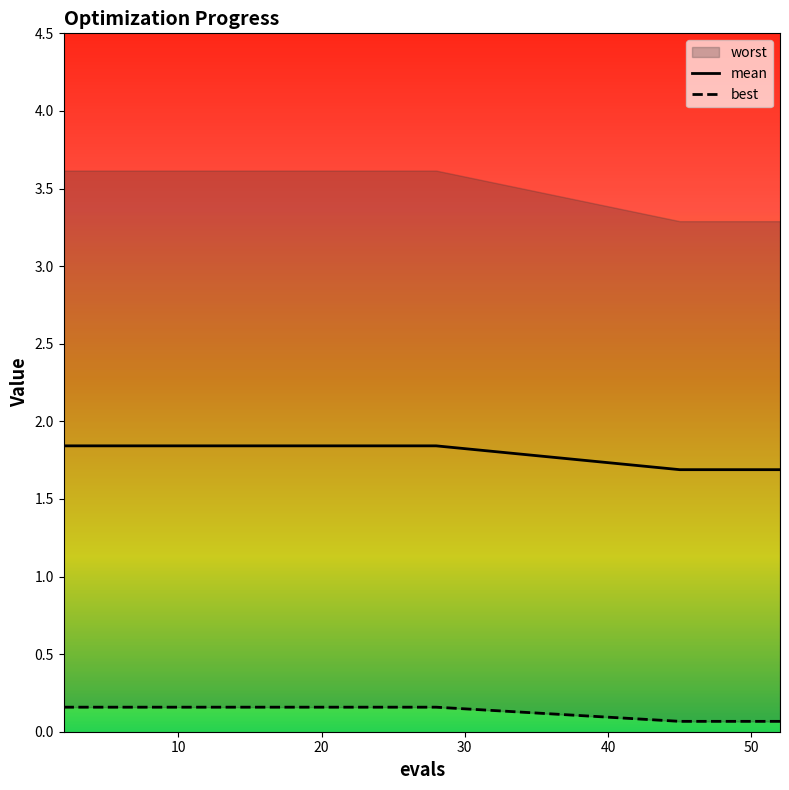

The value of mean at 10 is 0.6. True or false?

False